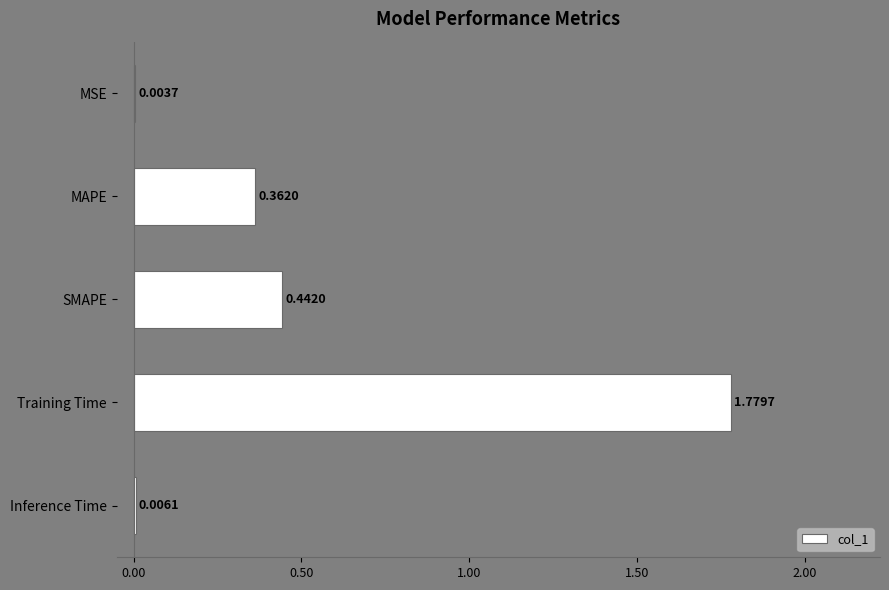

What is the sum of all values?

2.6